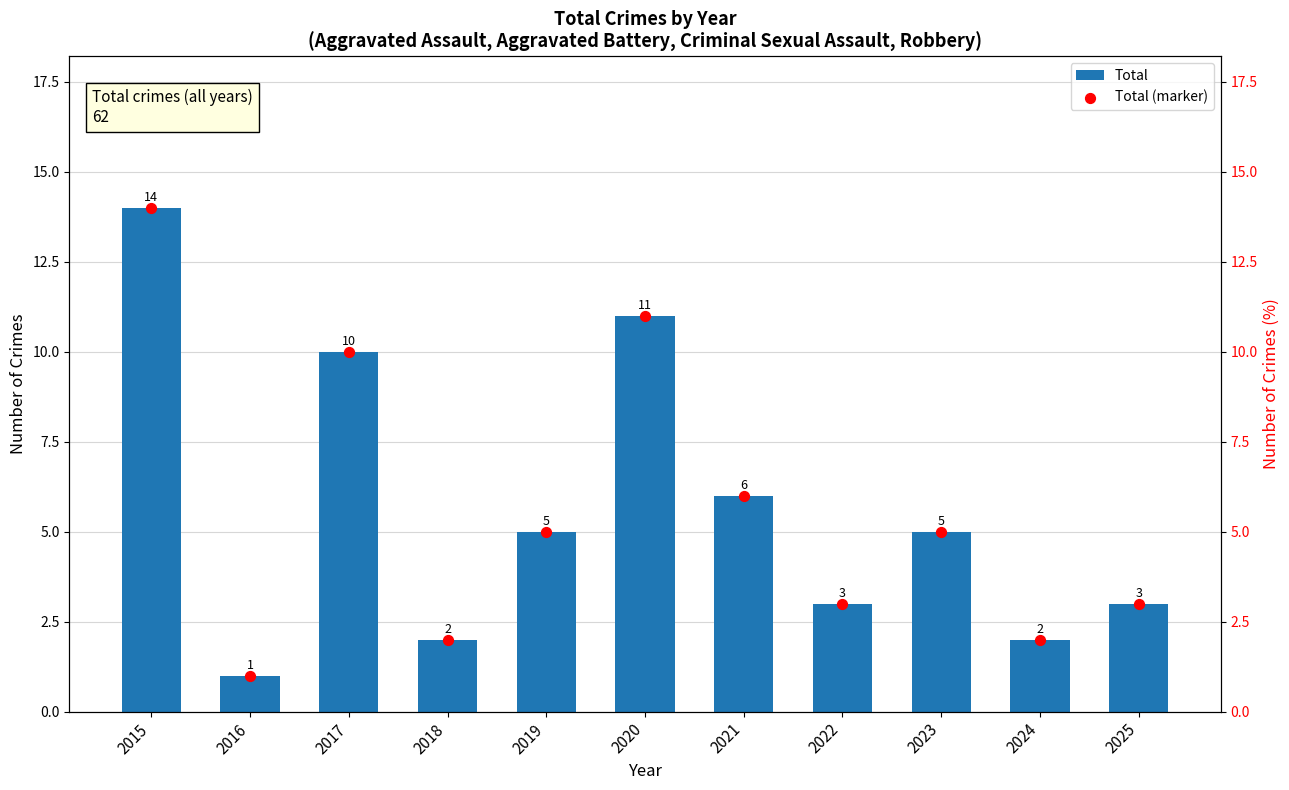

Which series reaches the maximum Y coordinate?

Total